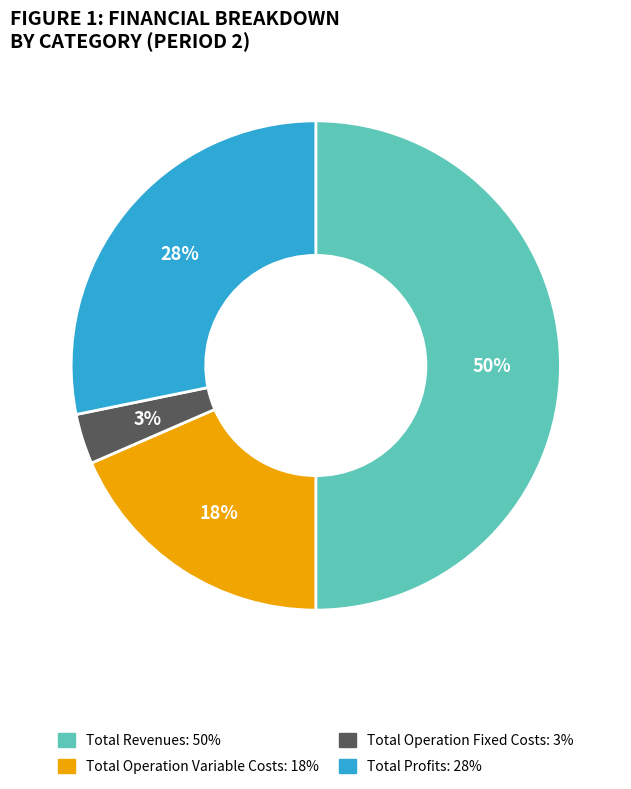

To the nearest percent, what is the average slice percentage?

25%